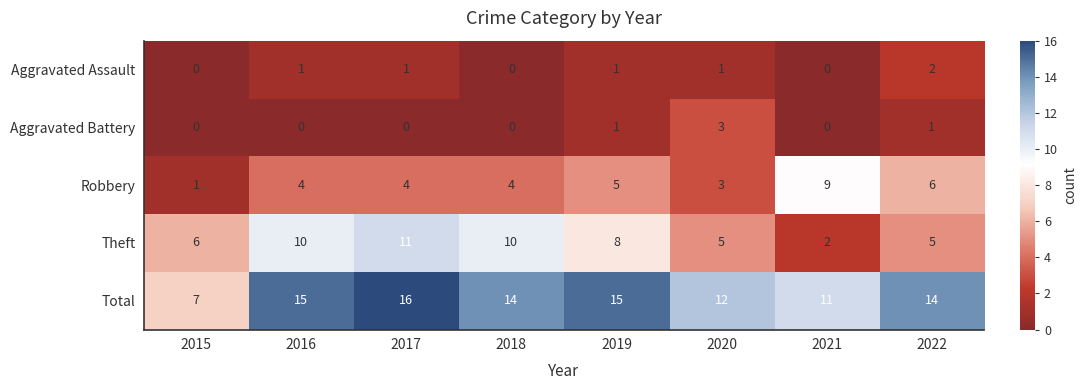

List the series in order of their peak value, lowest first.

Aggravated Assault, Aggravated Battery, Robbery, Theft, Total